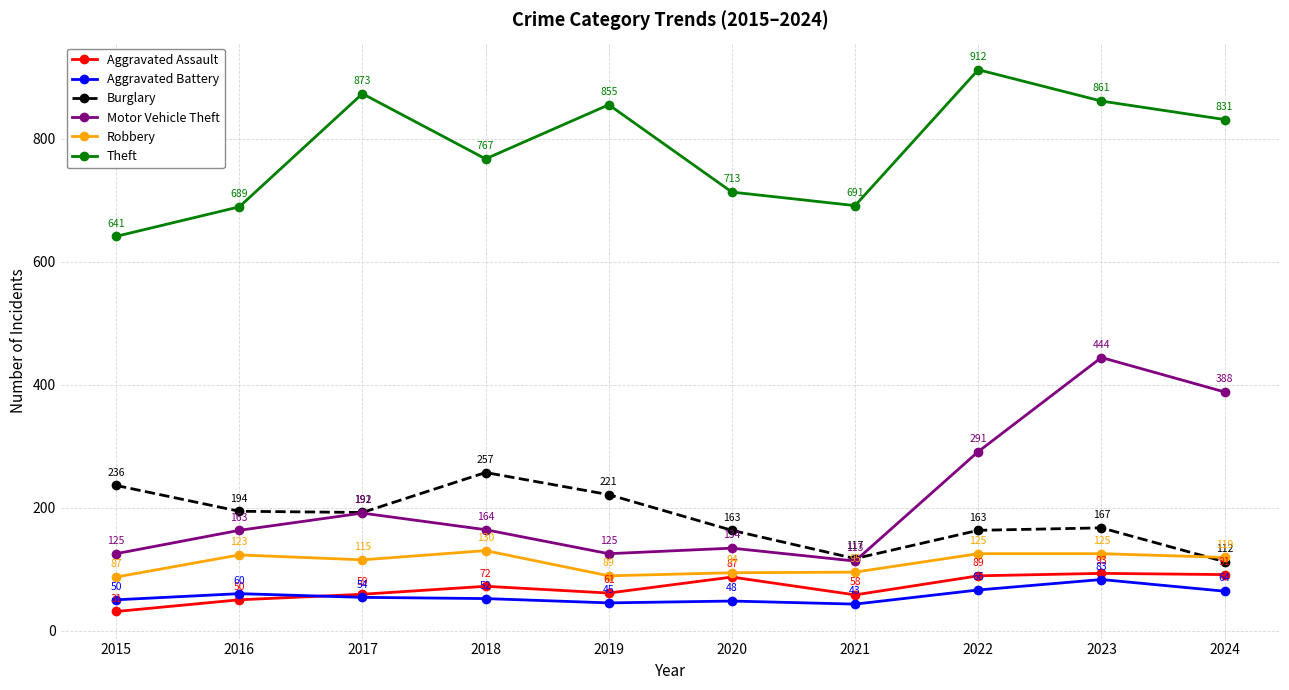

Which label corresponds to the largest value in the chart?

2022